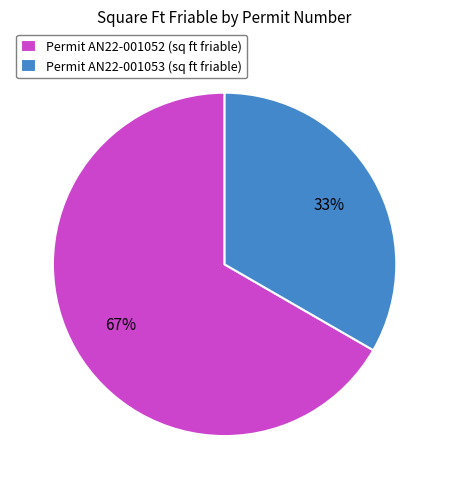

To the nearest percent, what is the combined percentage of Permit AN22-001053 (sq ft friable) and Permit AN22-001052 (sq ft friable)?

100%